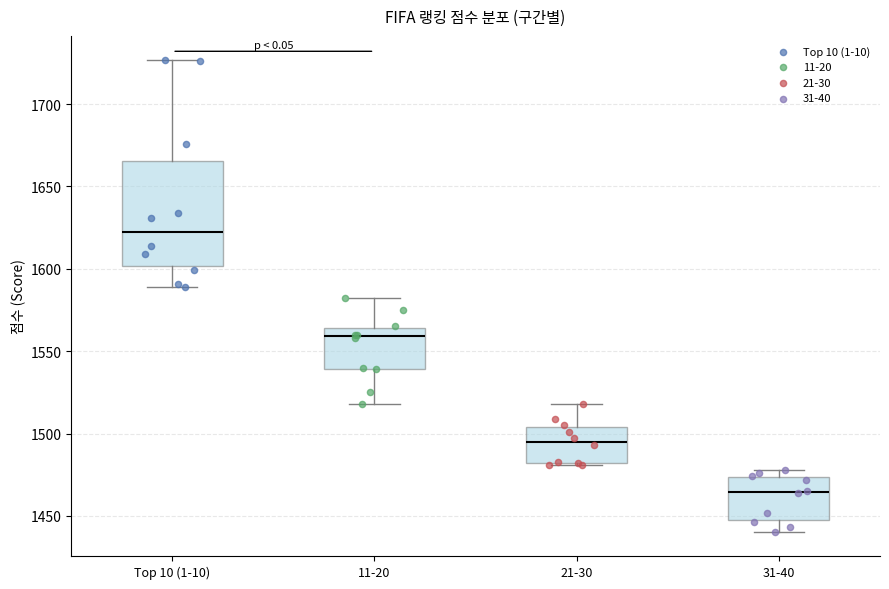

Where is the lower edge of the box for 21-30 on the y-axis? The values are not printed on the chart, so give them approximately, as read against the axis.

1480